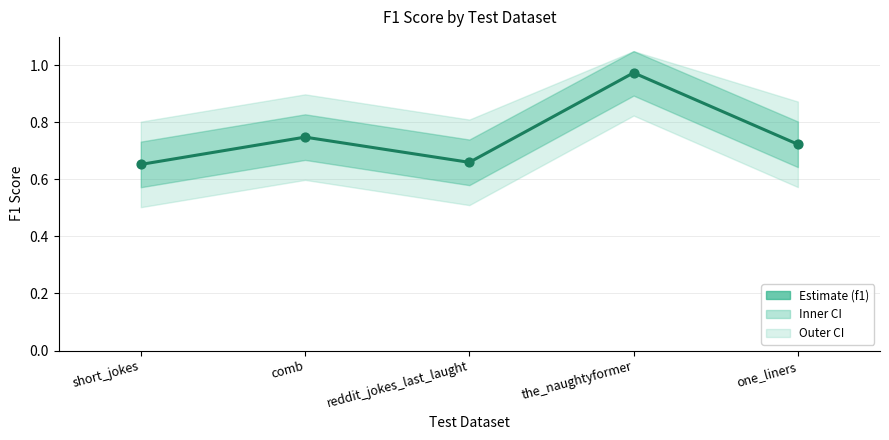

Which has a higher value, the_naughtyformer or one_liners?

the_naughtyformer